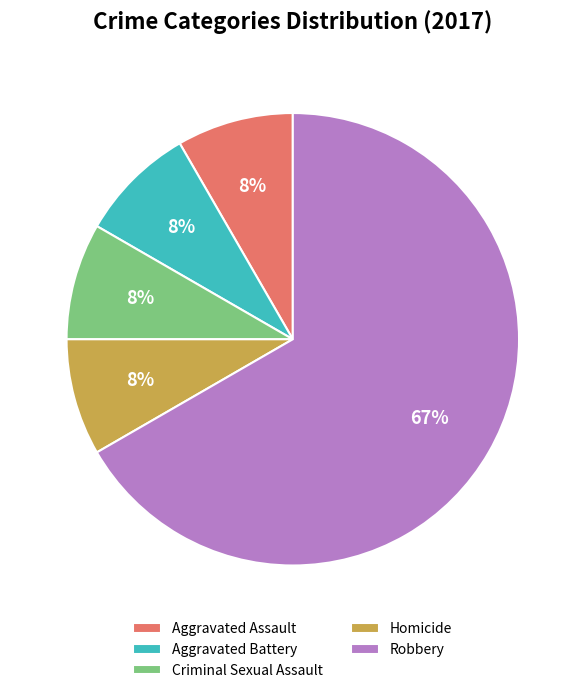

Is there any slice that represents more than half of the pie?

Yes